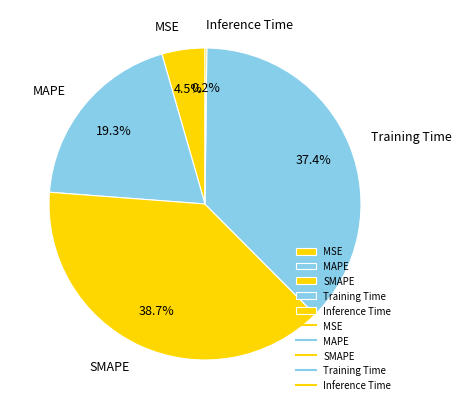

Is there any slice that represents more than half of the pie?

No